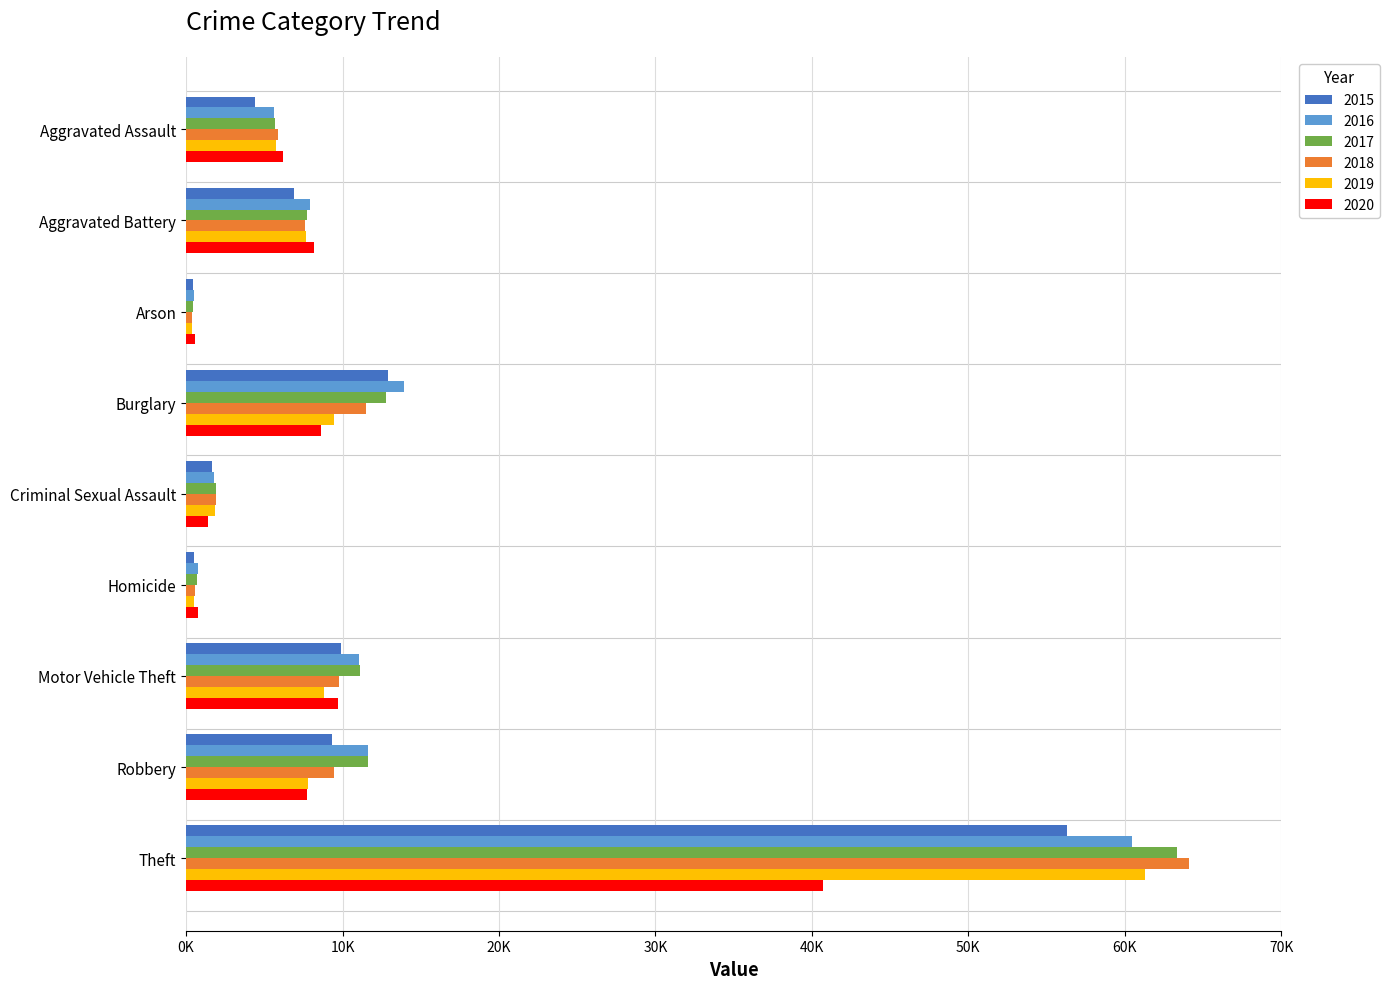

What is the spread (max minus min) of values at Aggravated Assault?

1763